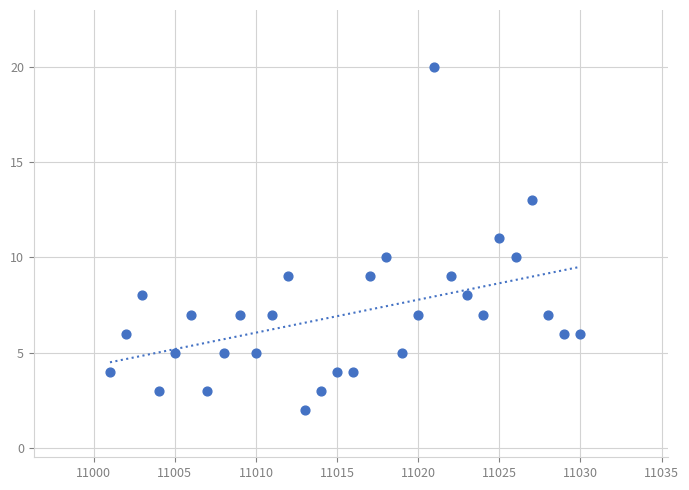

What is the range of Y values (max minus min)?

18